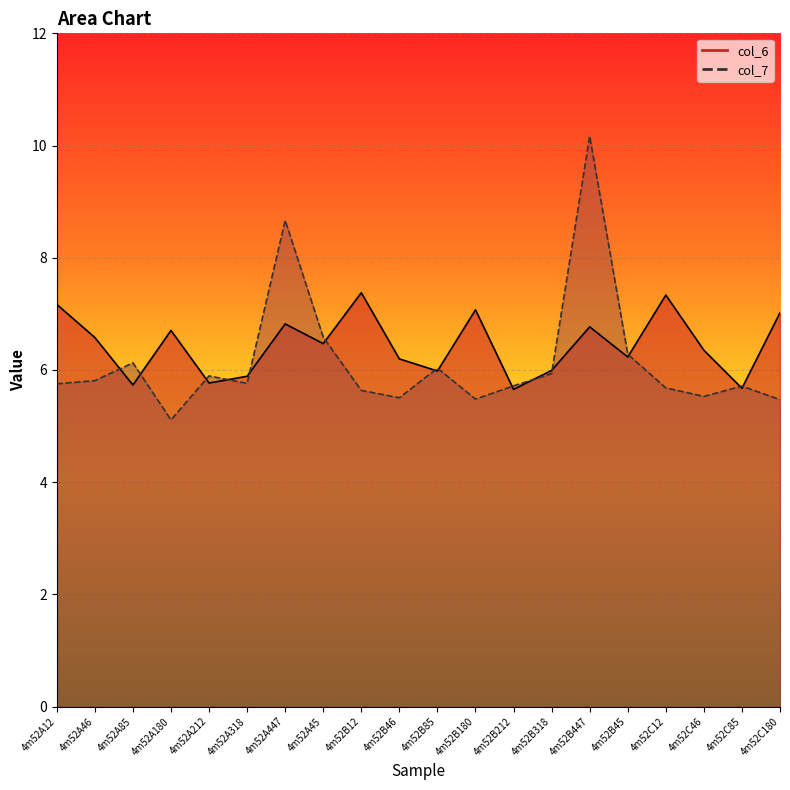

Which series ends up on top after the final intersection of col_6 and col_7?

col_6